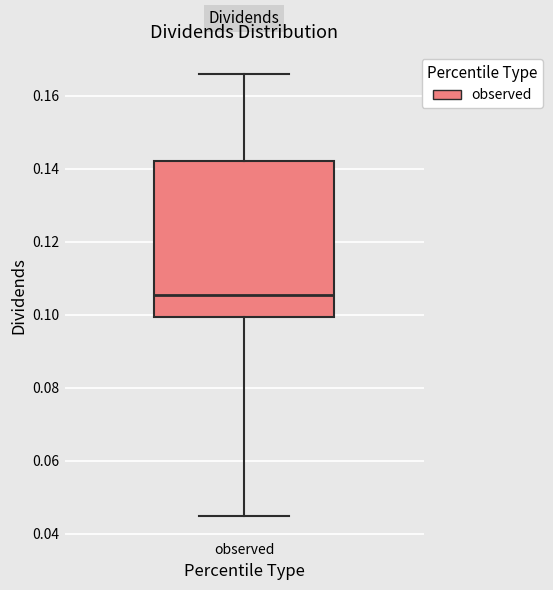

Transcribe this box plot: give where the median line is, the range the box spans, and where the two whiskers end, as read against the y-axis. The values are not printed on the chart, so give them approximately, as read against the axis.

median 0.106, box 0.100 to 0.142, whiskers 0.044 to 0.166